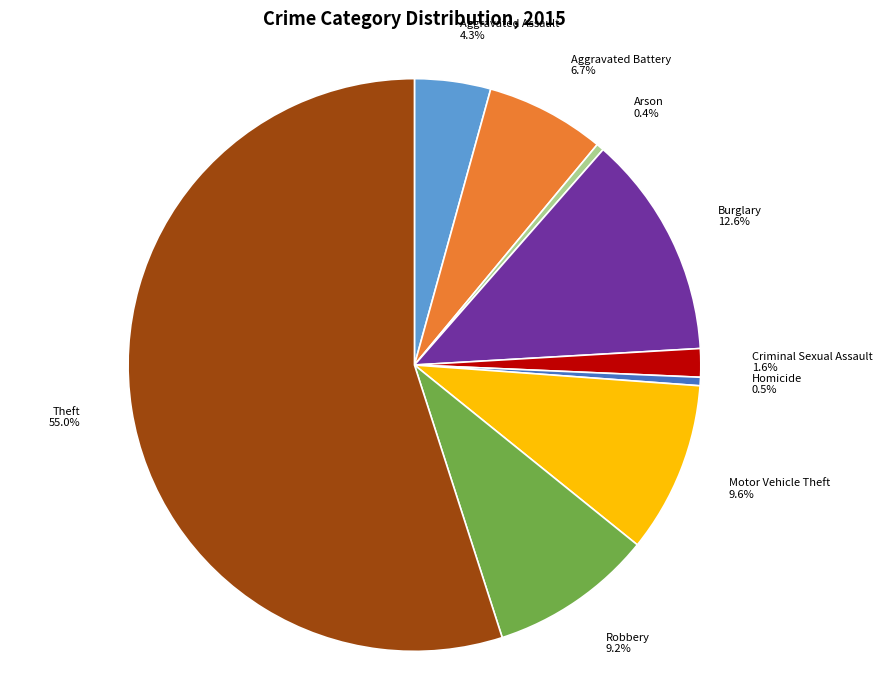

Which category has the biggest portion of the pie?

Theft